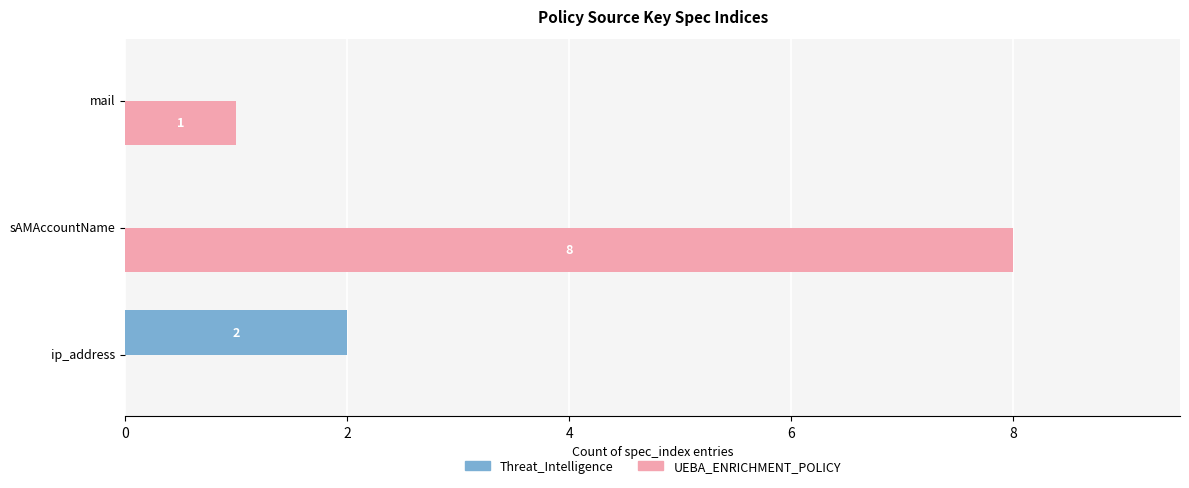

Which series changed the most between ip_address and sAMAccountName?

UEBA_ENRICHMENT_POLICY